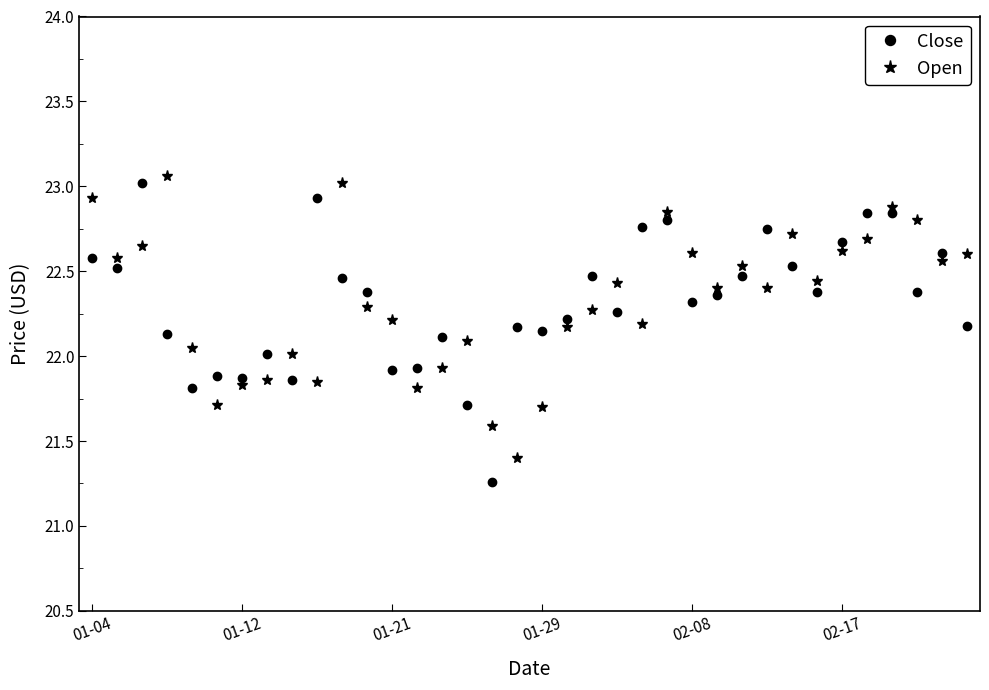

How many times do Close and Open cross each other?

20